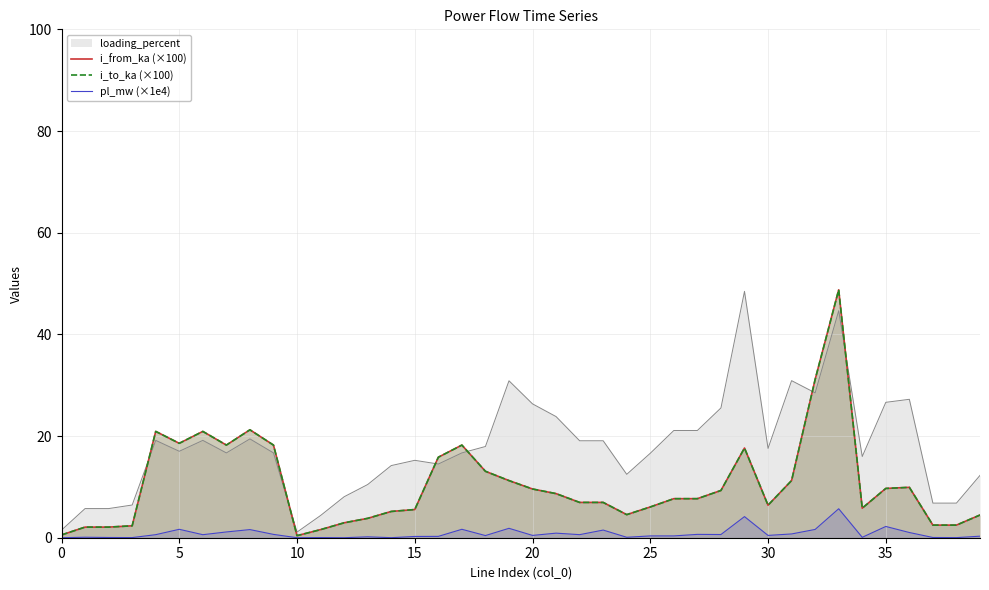

What is the maximum value for loading_percent?

48.5